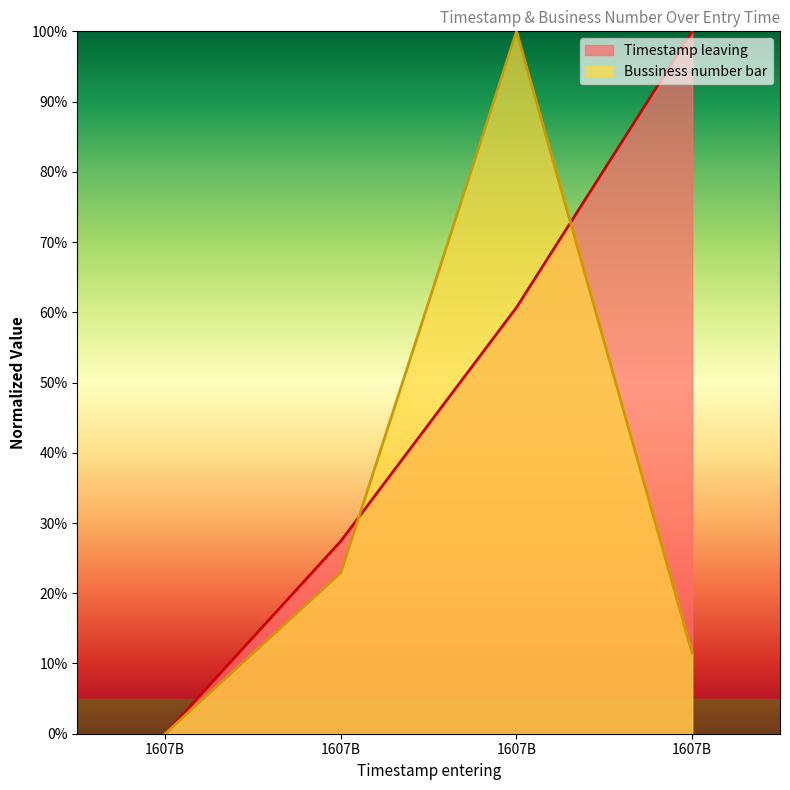

What is the maximum value shown in the chart?

100.0